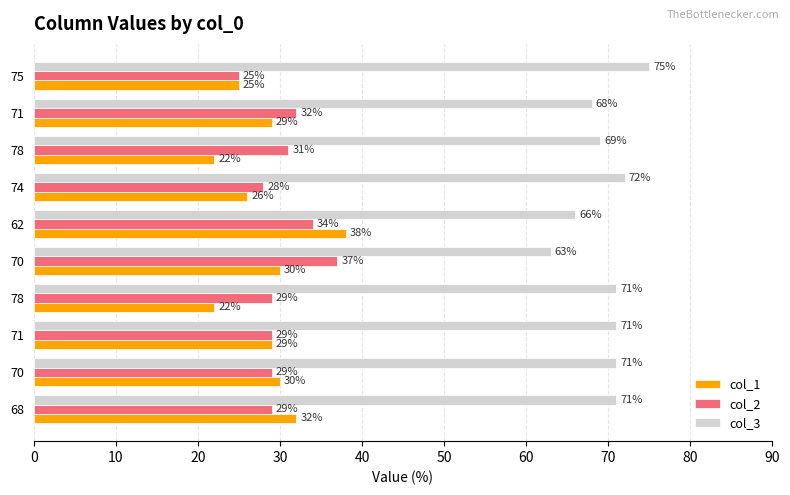

How many series are shown in this chart?

3